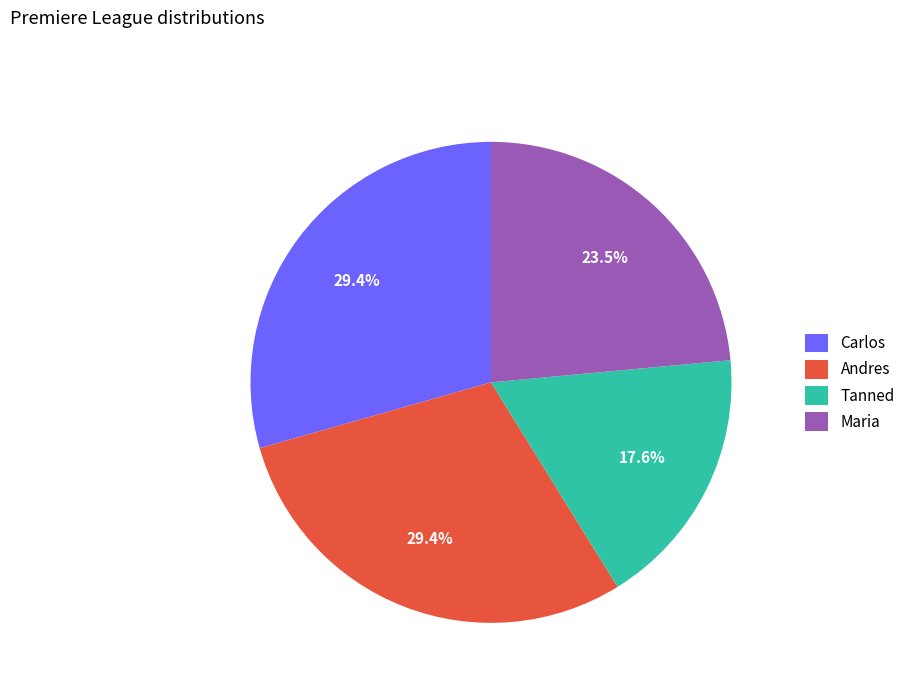

How many segments does this pie chart have?

4